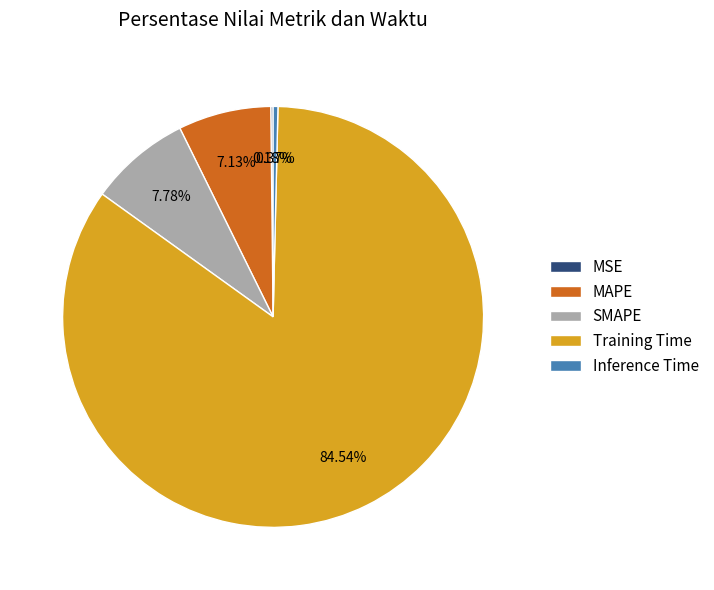

Which category accounts for the majority?

Training Time